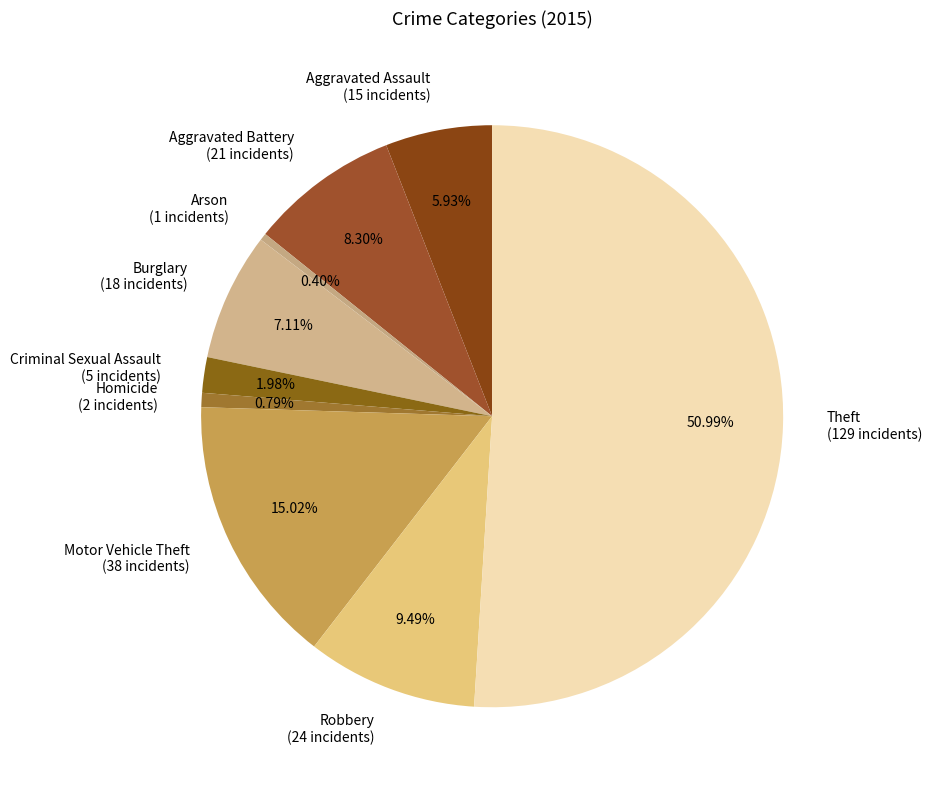

Is it true that Robbery is 9% of the pie?

True